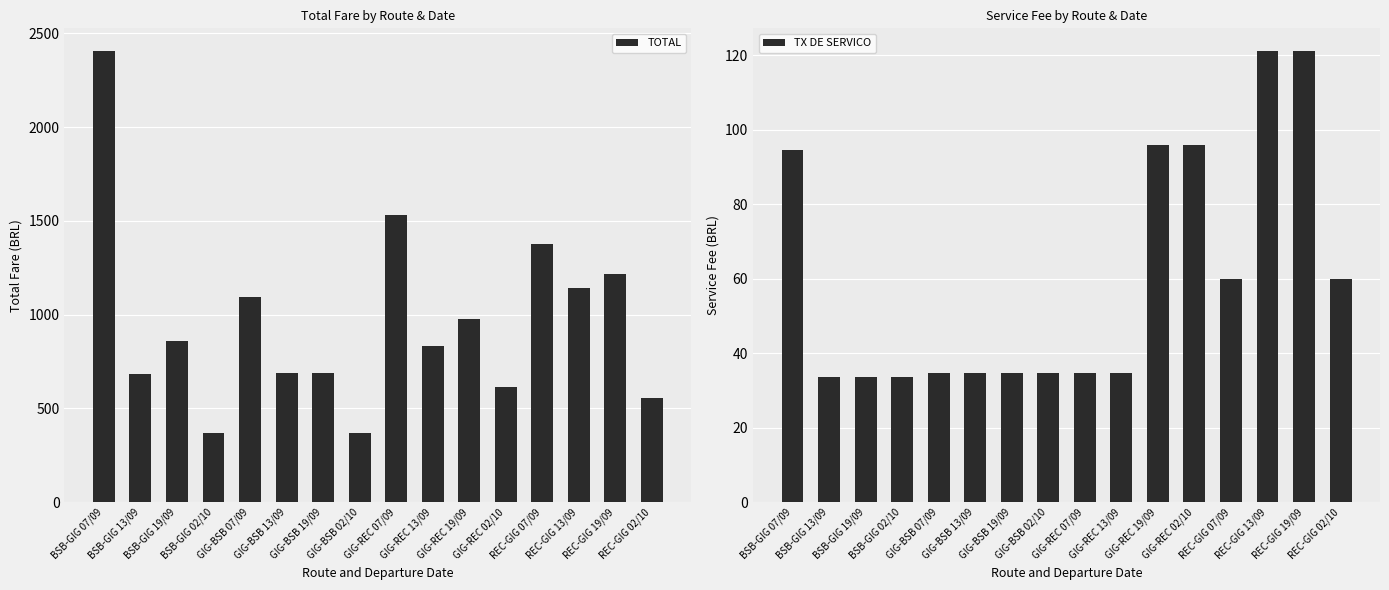

What is the value of the TOTAL bar at the 1st from the left?

2405.8